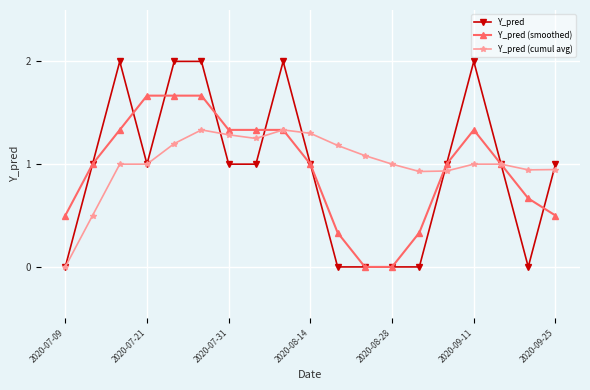

What is the greatest value displayed?

2.0